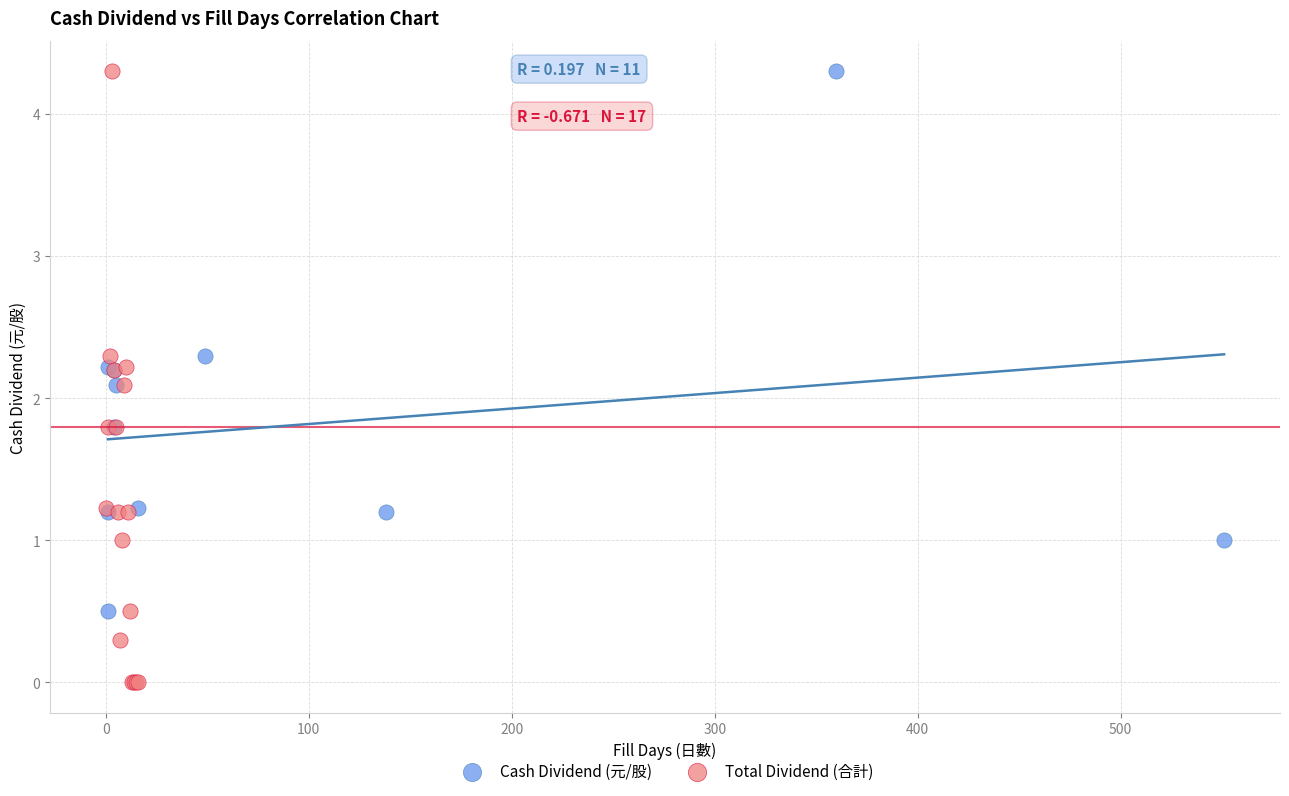

Which series has the widest spread of Y values?

Total Dividend (合計)